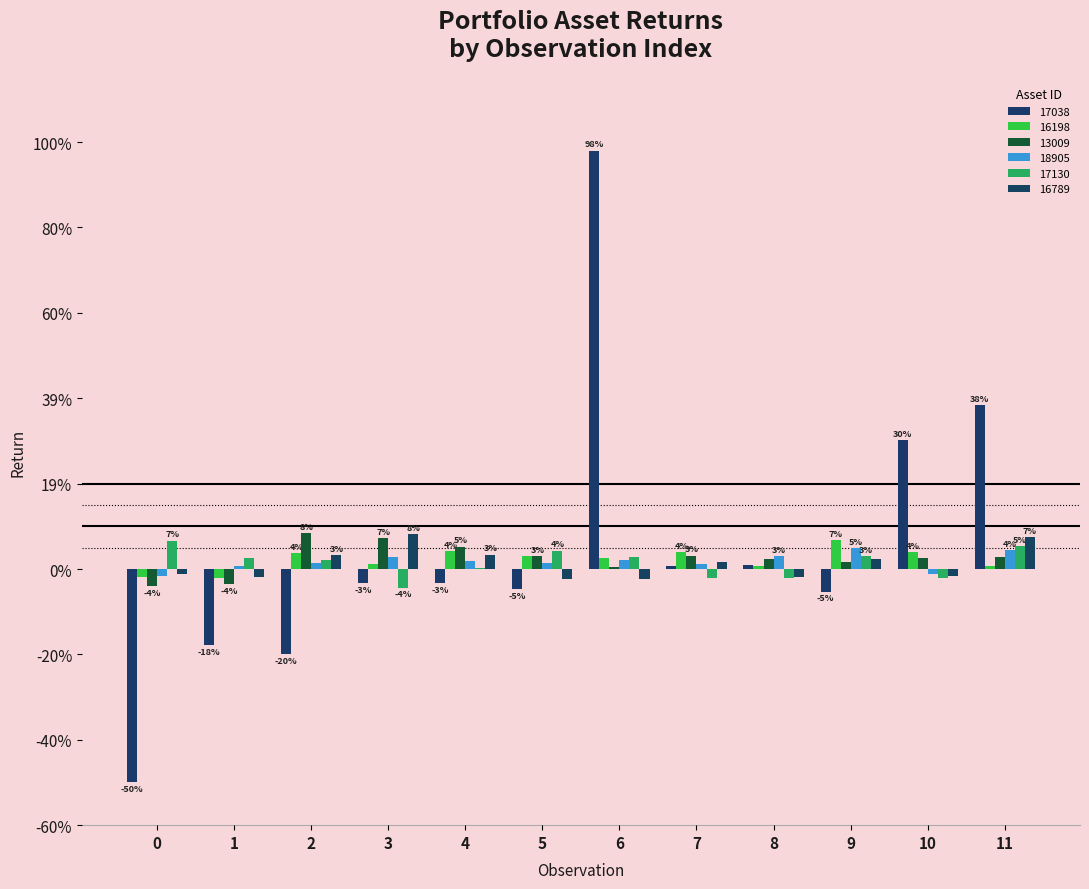

Does the chart contain stacked bars?

No